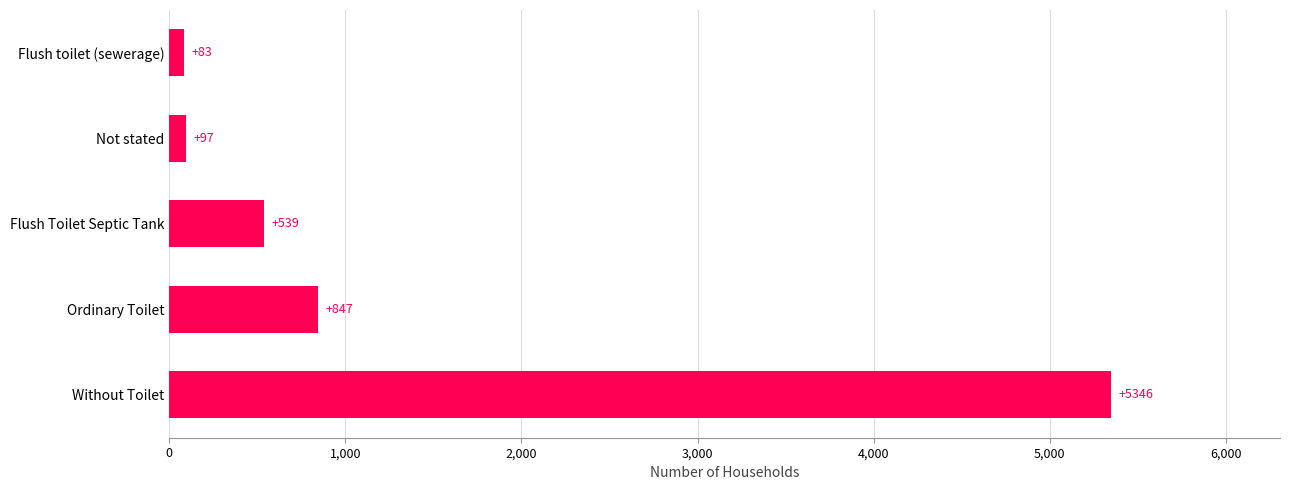

What is the value of the 2nd bar from the top?

97